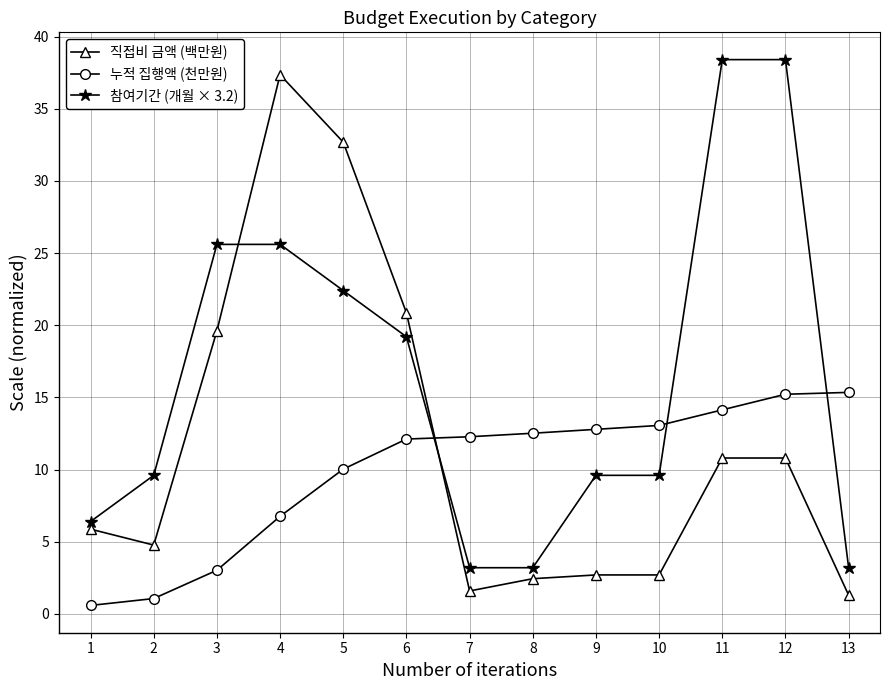

What is the minimum value for 직접비 금액 (백만원)?

1.3